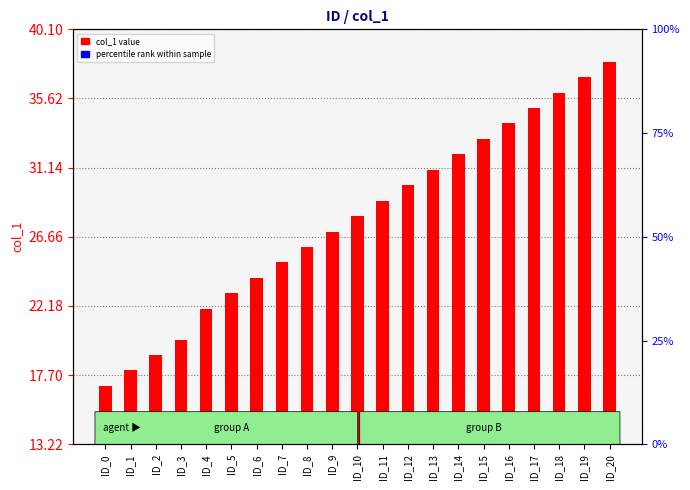

Are the bars horizontal?

No